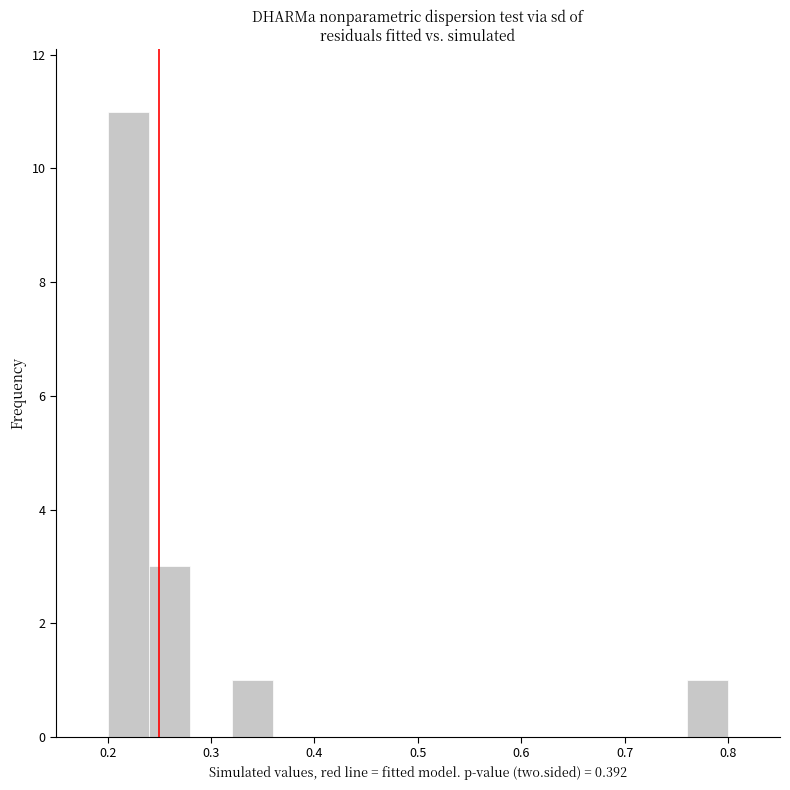

Reading left to right, list every bar in this chart as the range it spans on the x-axis followed by its height. The values are not printed on the chart, so give them approximately, as read against the axis.

0.20 to 0.24: 11
0.24 to 0.28: 3
0.28 to 0.32: 0
0.32 to 0.36: 1
0.36 to 0.40: 0
0.40 to 0.44: 0
0.44 to 0.48: 0
0.48 to 0.52: 0
0.52 to 0.56: 0
0.56 to 0.60: 0
0.60 to 0.64: 0
0.64 to 0.68: 0
0.68 to 0.72: 0
0.72 to 0.76: 0
0.76 to 0.80: 1